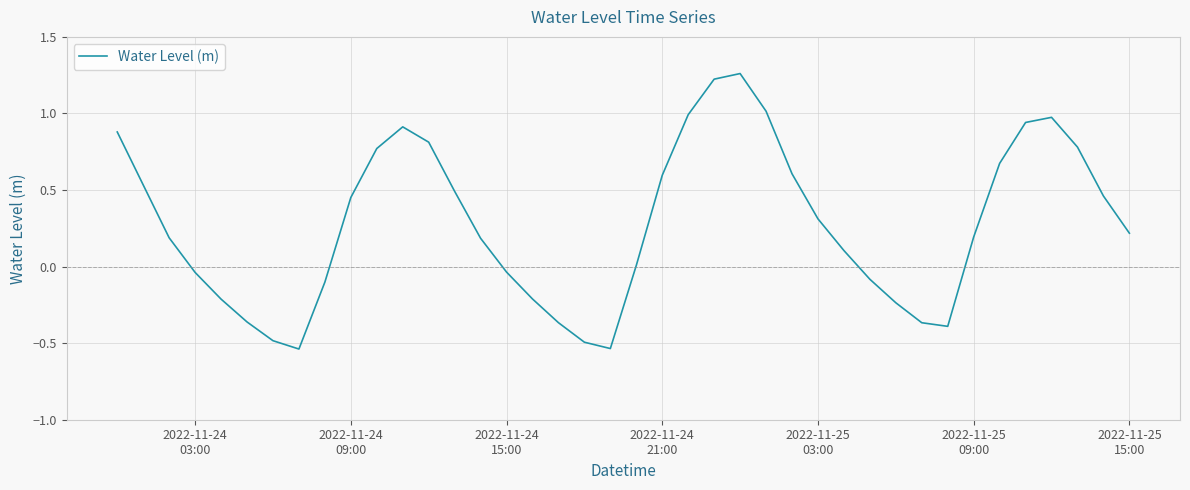

How many lines are shown in the chart?

1